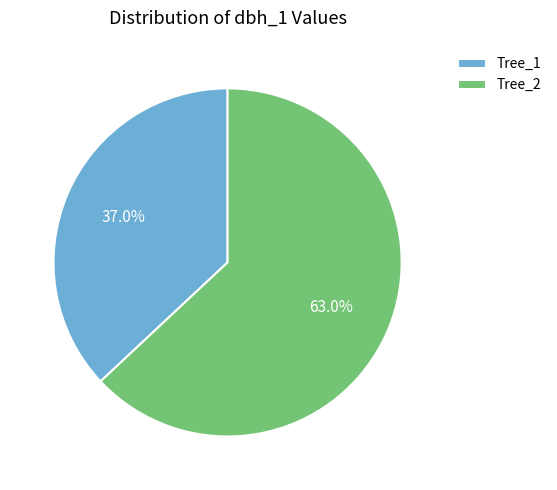

Does Tree_2 represent more than half of the total?

Yes